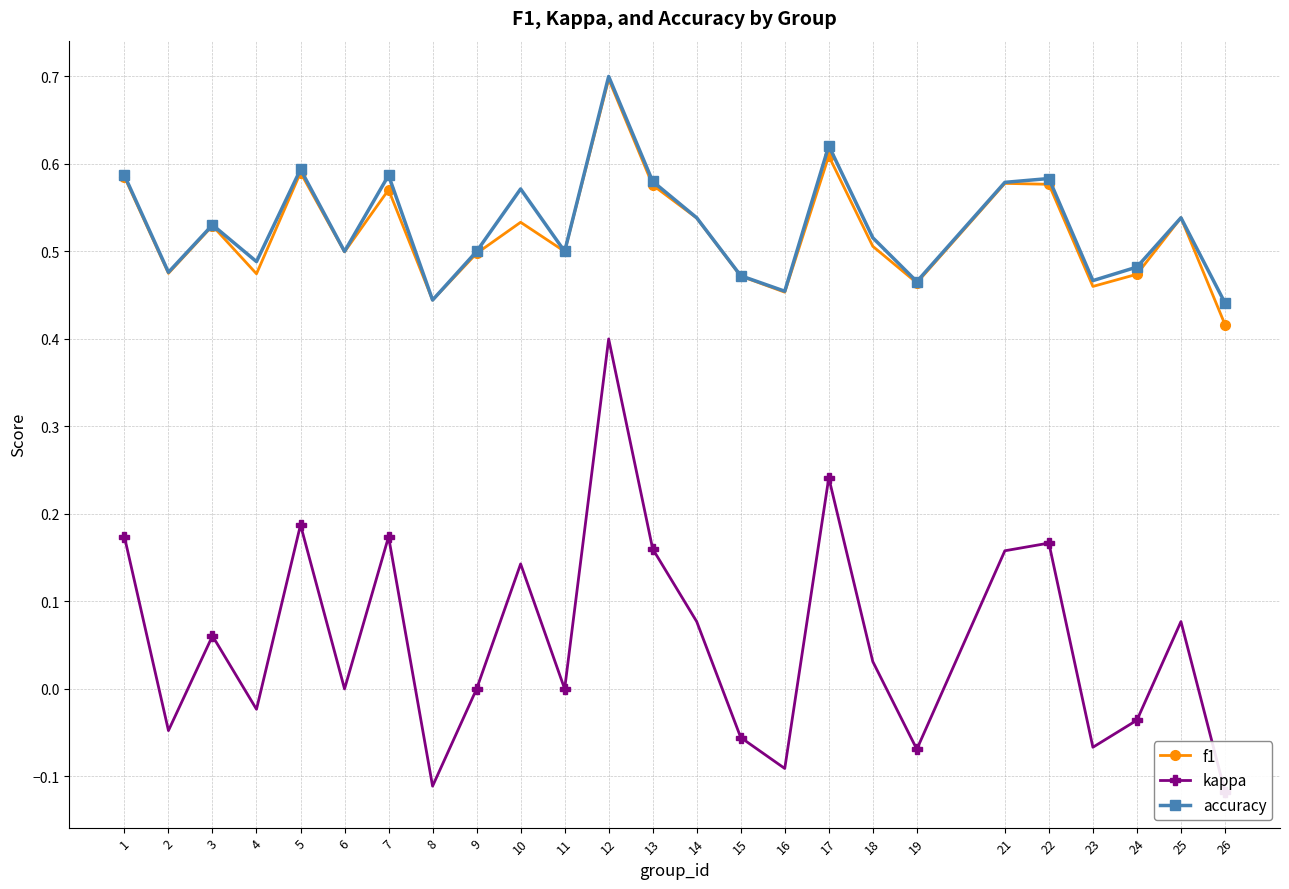

Which has a higher value, 17 or 16?

17